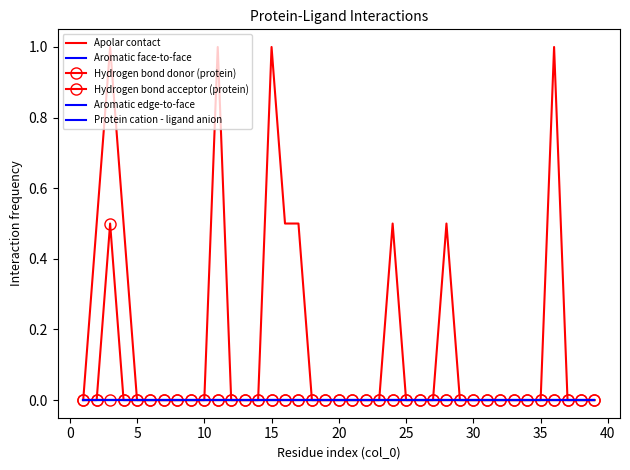

True or false: Apolar contact and Hydrogen bond acceptor (protein) intersect in this chart.

False